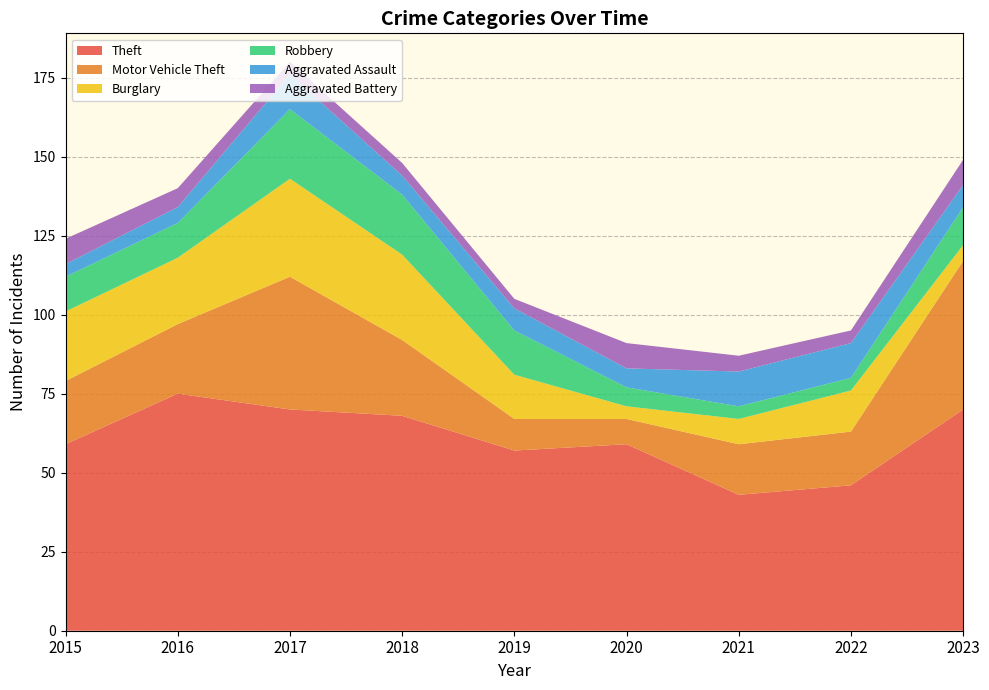

Reading left to right, transcribe all the data shown in this chart.

Theft: 2015=59	2016=75	2017=70	2018=68	2019=57	2020=59	2021=43	2022=46	2023=70
Motor Vehicle Theft: 2015=20	2016=22	2017=42	2018=24	2019=10	2020=8	2021=16	2022=17	2023=47
Burglary: 2015=22	2016=21	2017=31	2018=27	2019=14	2020=4	2021=8	2022=13	2023=5
Robbery: 2015=11	2016=11	2017=22	2018=19	2019=14	2020=6	2021=4	2022=4	2023=12
Aggravated Assault: 2015=4	2016=5	2017=11	2018=6	2019=7	2020=6	2021=11	2022=11	2023=7
Aggravated Battery: 2015=8	2016=6	2017=4	2018=4	2019=3	2020=8	2021=5	2022=4	2023=8